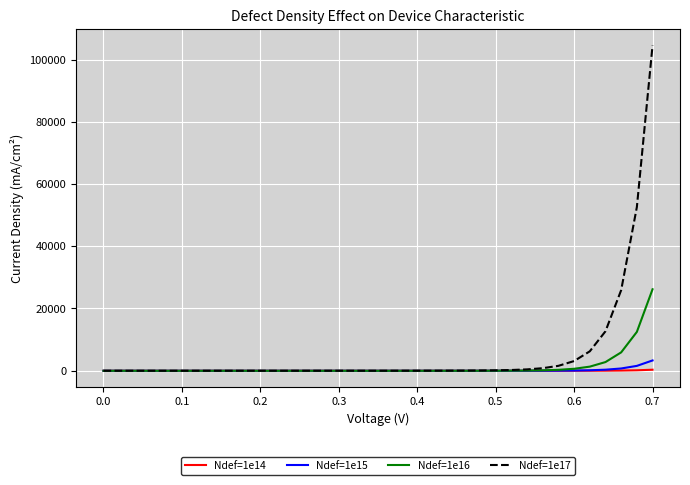

Which series has the widest spread of values?

Ndef=1e17